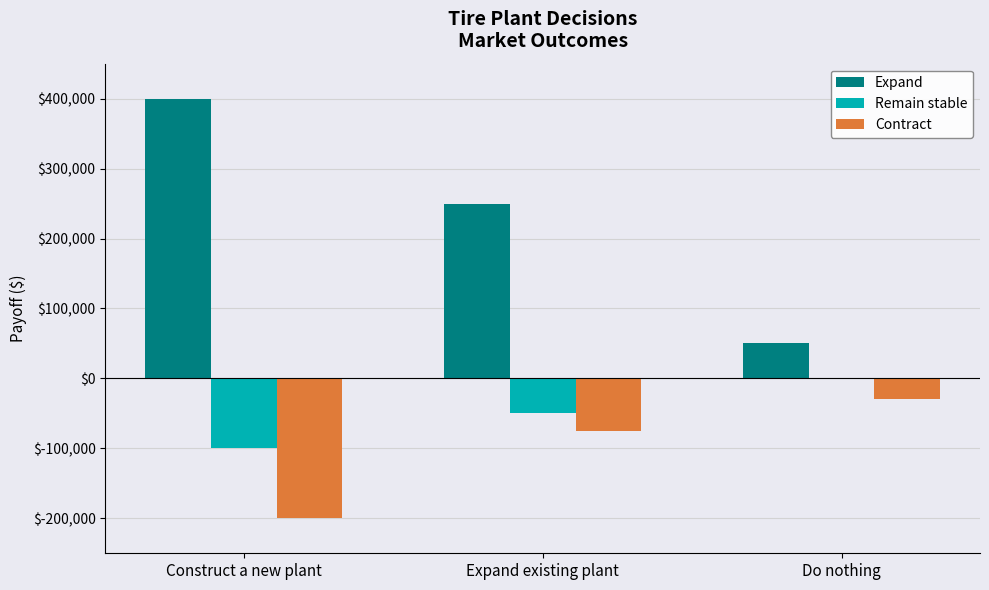

Is the value of Remain stable at Do nothing greater than the value of Contract at Expand existing plant?

Yes